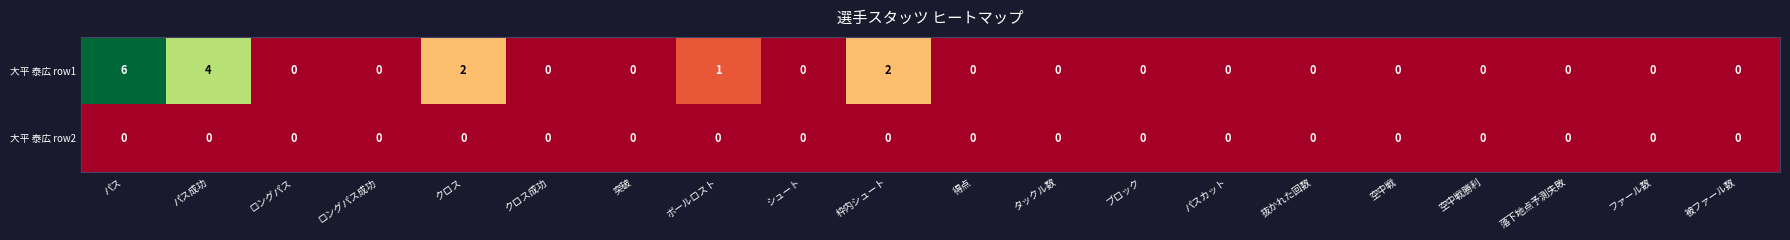

True or false: 大平 泰広 row1 has a value of 0 at 空中戦勝利.

True